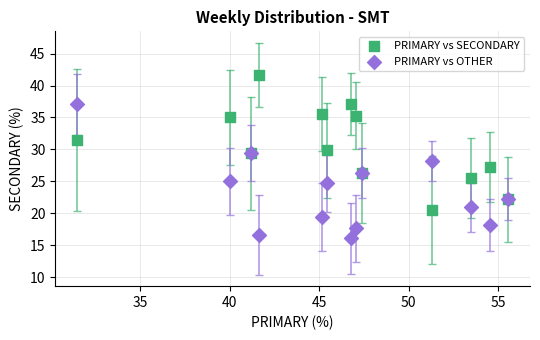

Which series reaches the minimum Y coordinate?

PRIMARY vs OTHER